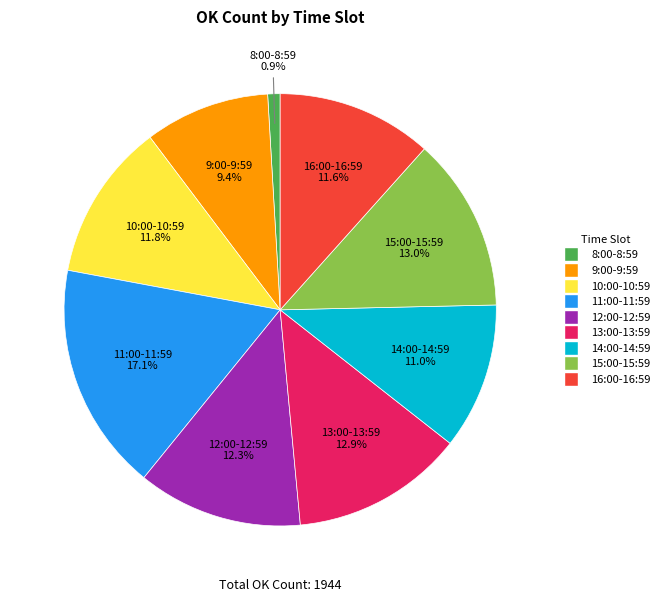

What percentage is the 11:00-11:59 slice, to the nearest percent?

17%